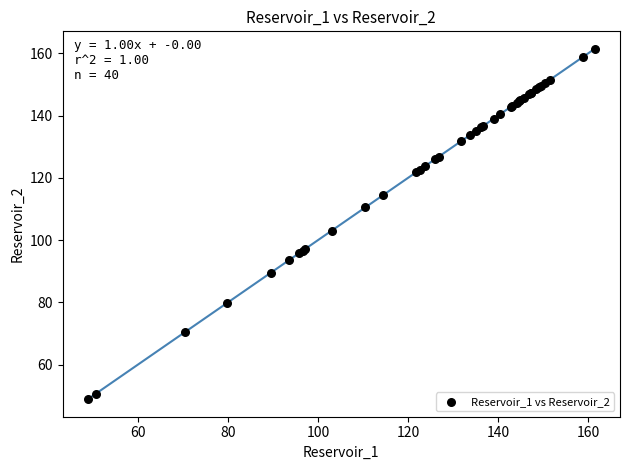

What Y value in the scatter plot is closest to 105?

103.1